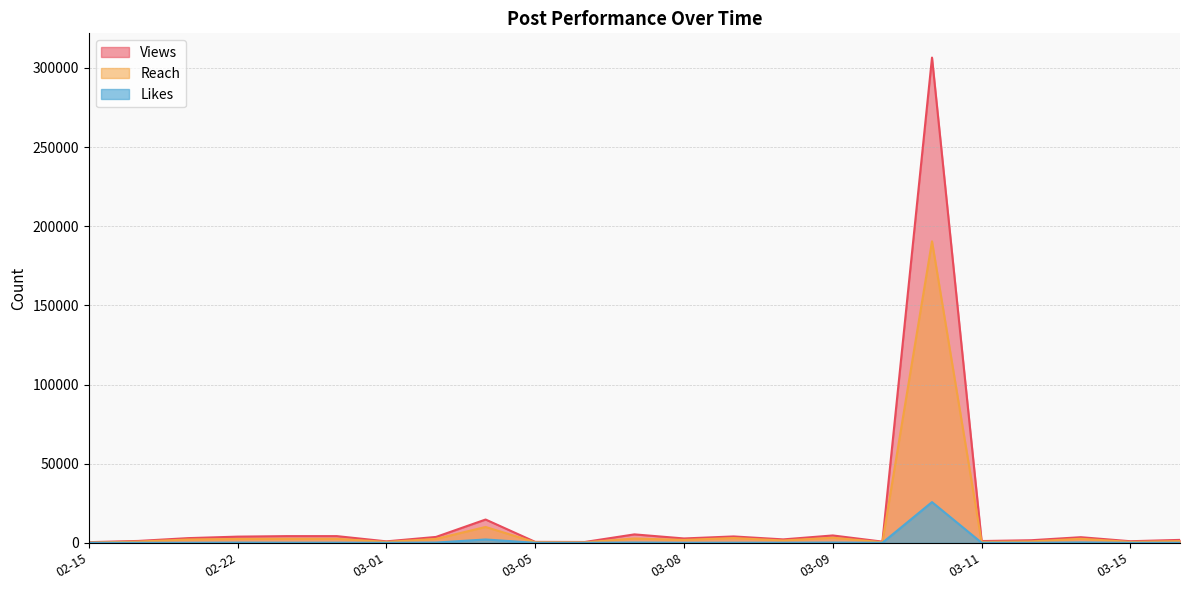

What is the label of the 15th point from the left?

2025-03-09